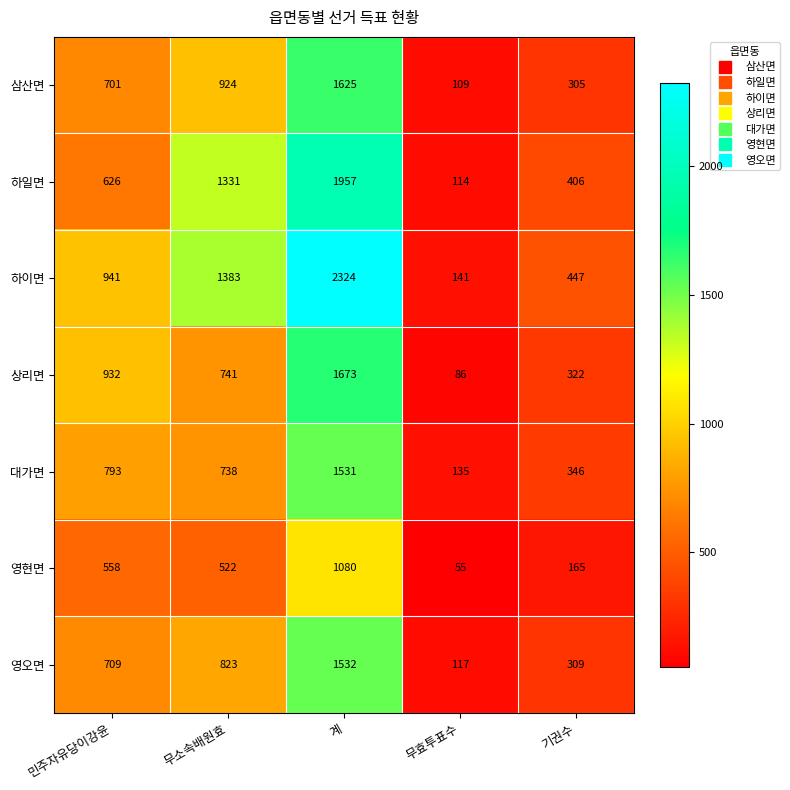

At which label is 하일면 closest to 1035?

무소속배원효